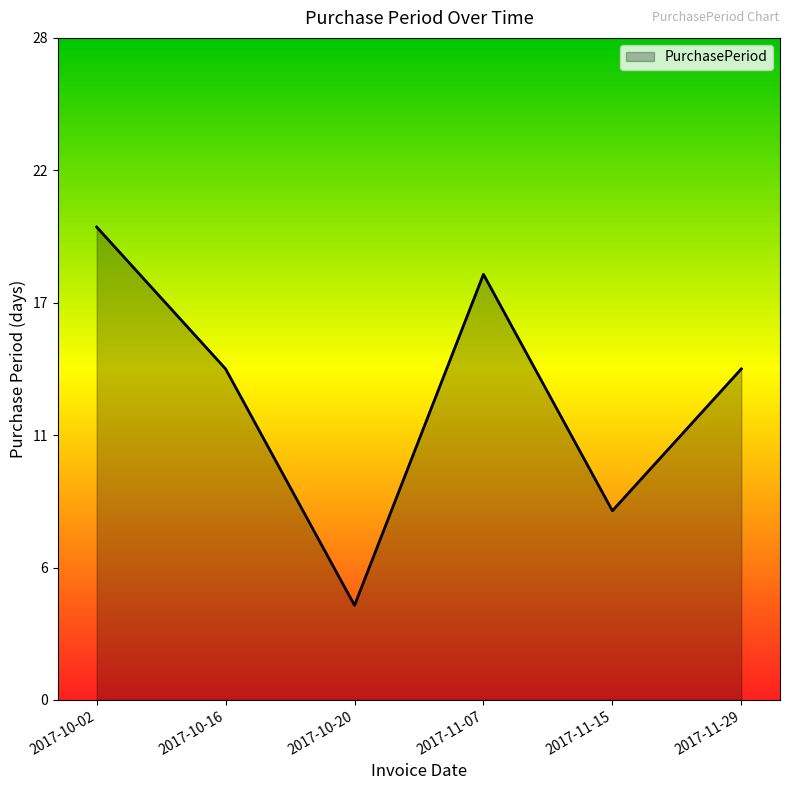

Approximately how many times larger is the value at 2017-11-07 compared to 2017-10-02?

0.9